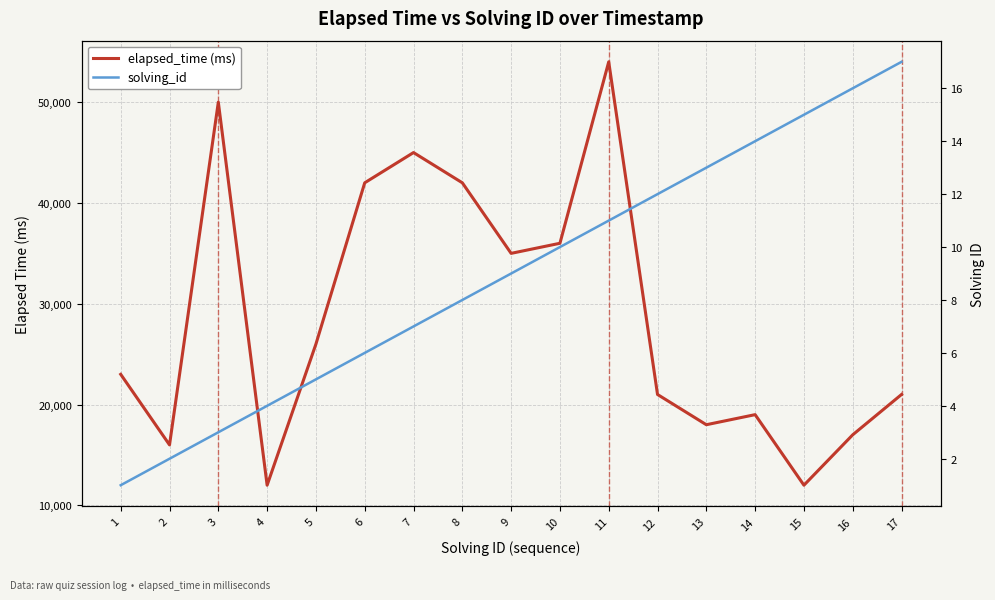

True or false: solving_id has more than 0 interior local peaks.

False